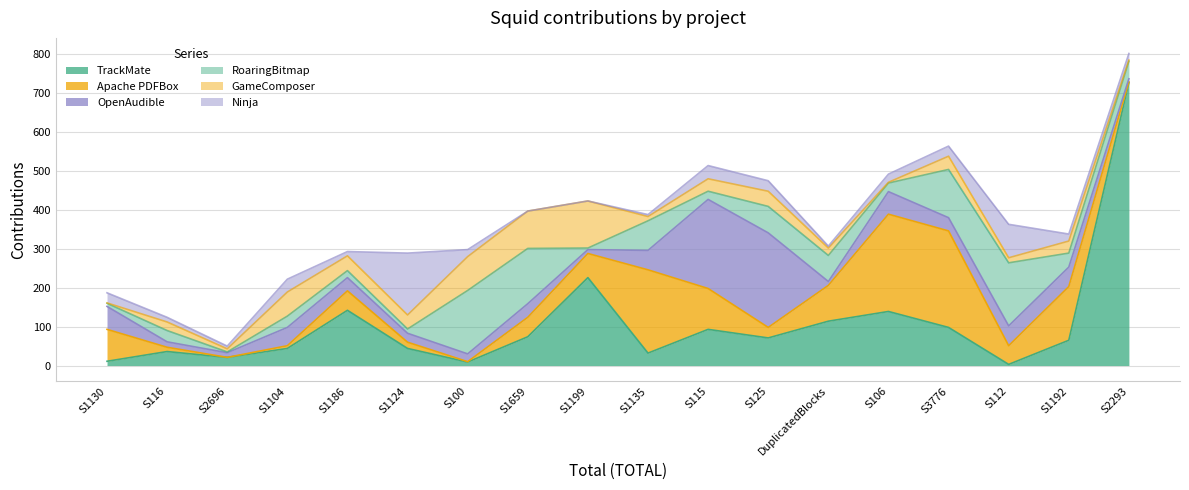

At which label does TrackMate reach its peak?

S2293